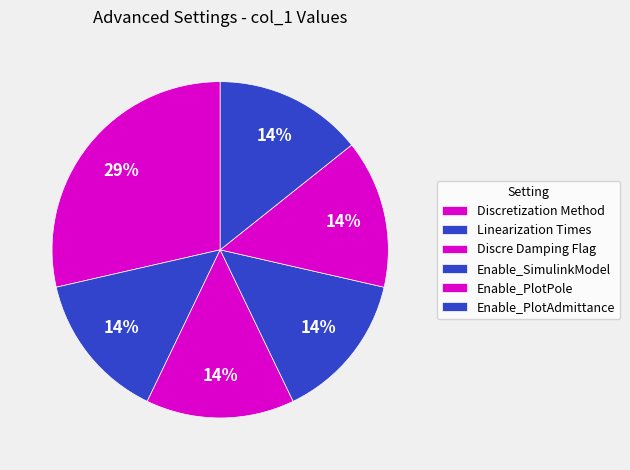

True or false: Linearization Times accounts for 14% of the total.

True